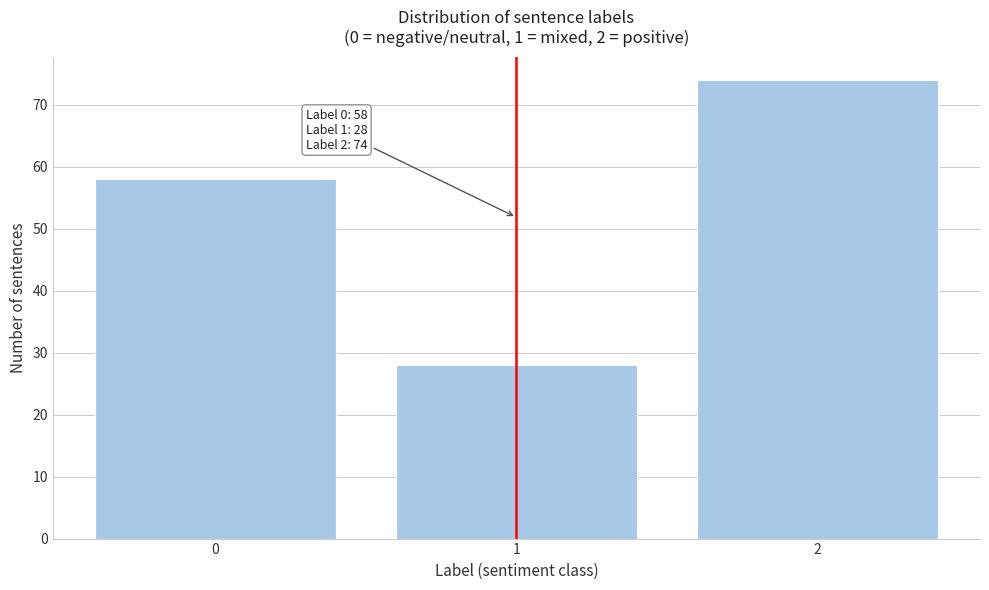

Reading left to right, transcribe all the data shown in this chart.

0=58	1=28	2=74